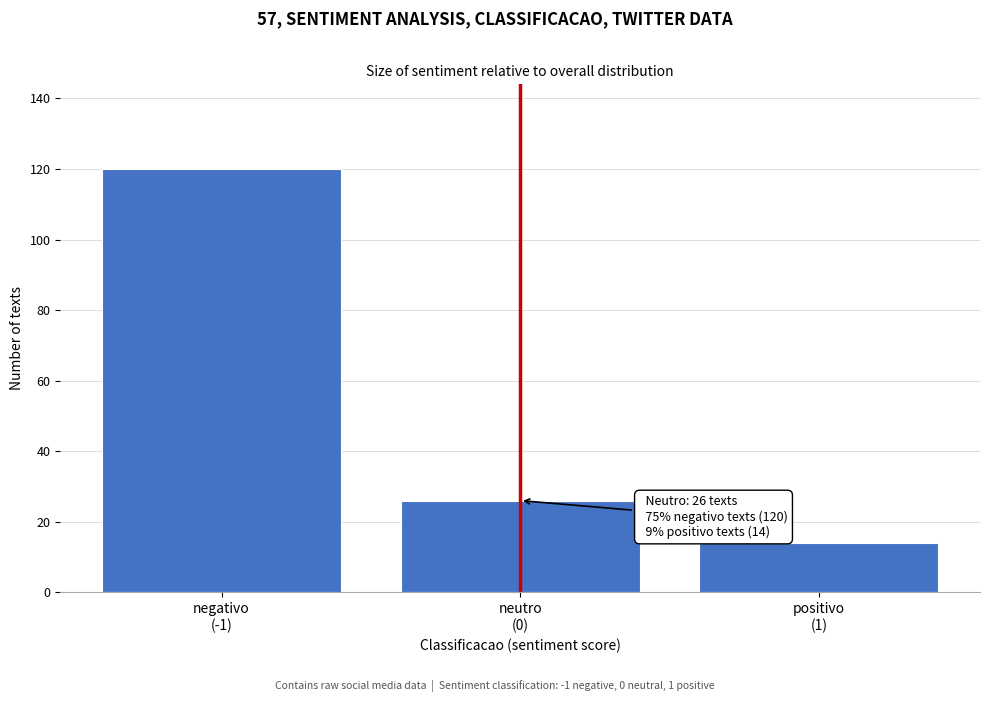

Reading right to left, extract all data points from this chart.

14	26	120